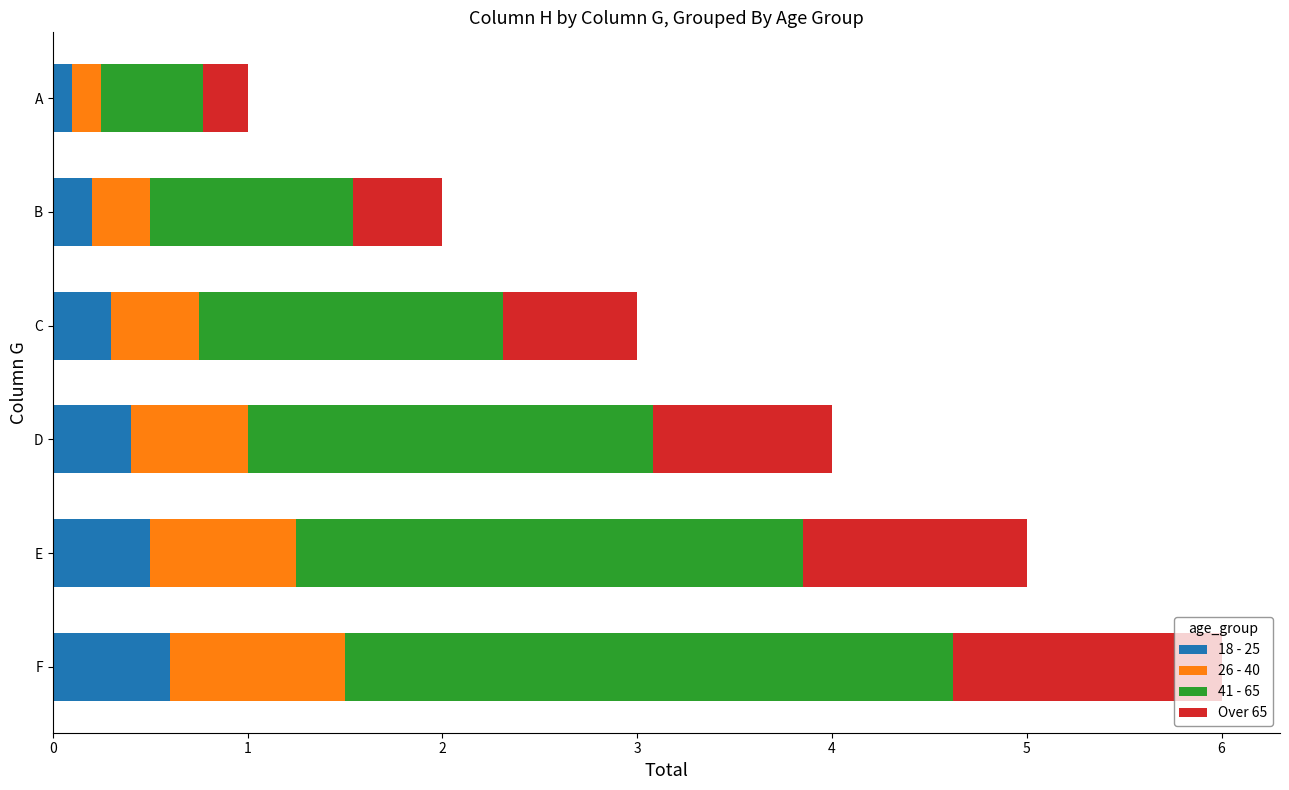

What is the highest value of the 18 - 25 series?

0.6